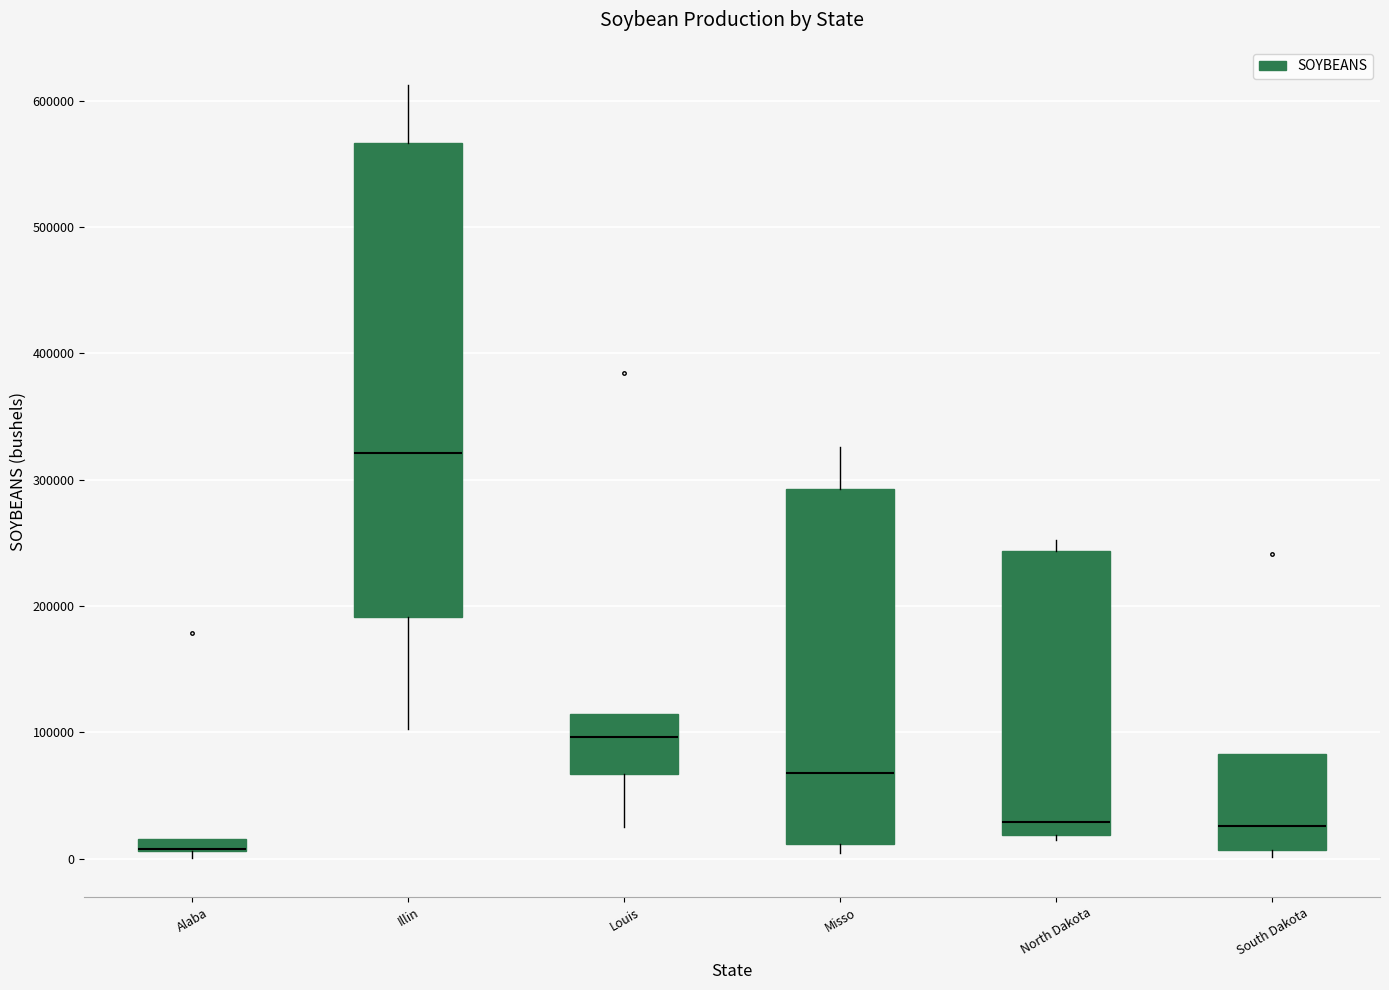

Where is the lower edge of the box for Alaba on the y-axis? The values are not printed on the chart, so give them approximately, as read against the axis.

10000